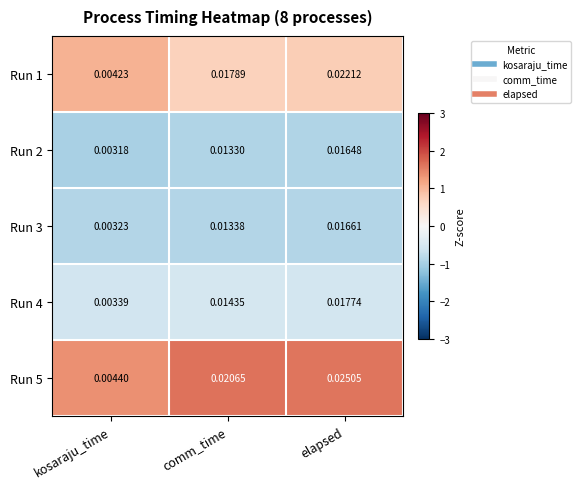

At which category is the sum across all series the highest?

elapsed